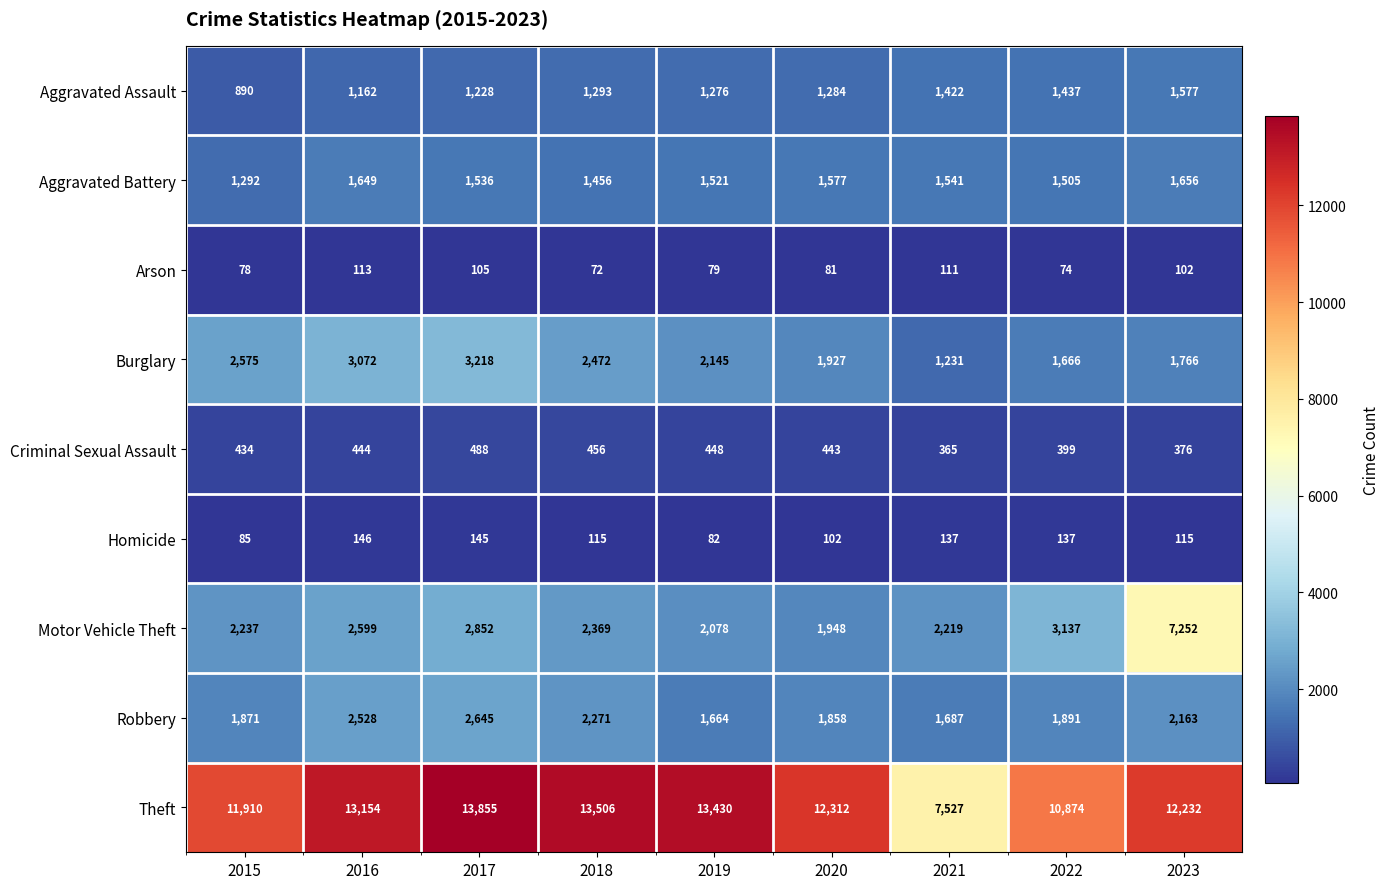

Where does the Burglary series first go above 2145?

2015